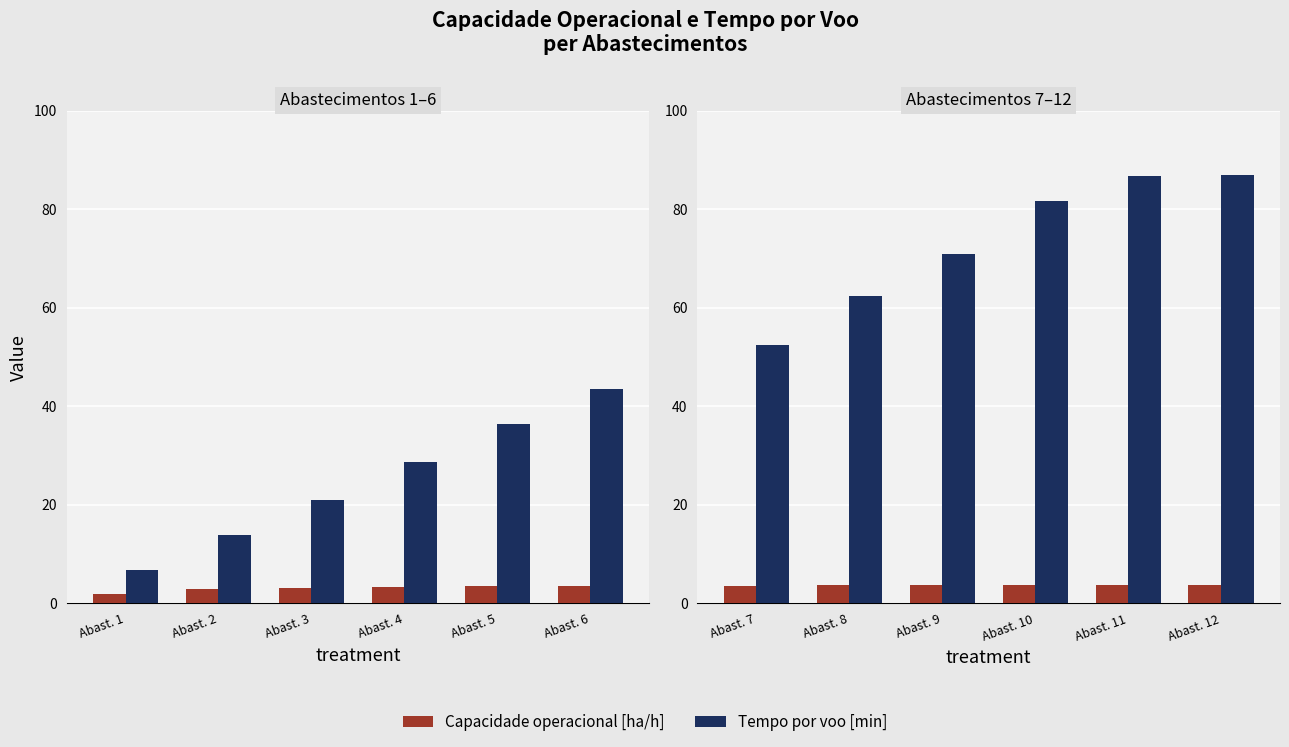

The Capacidade operacional [ha/h] series shows 5.4 at Abast. 4. True or false?

False